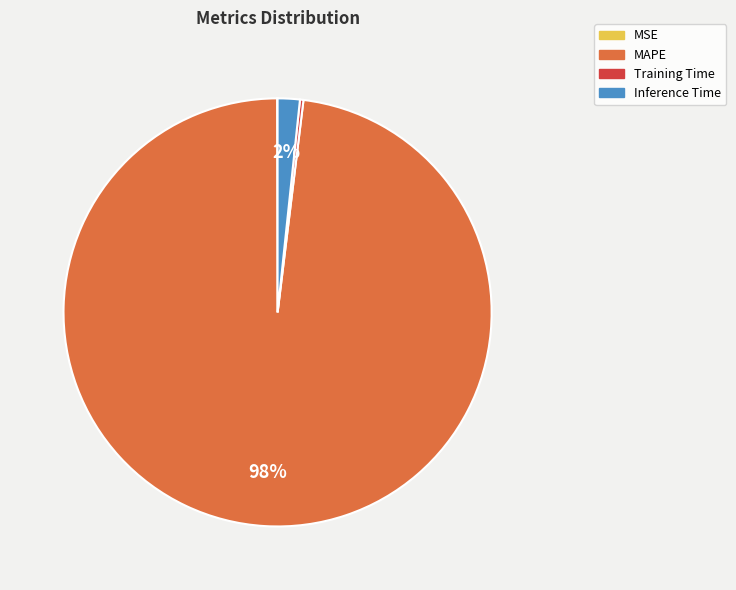

True or false: Inference Time accounts for 2% of the total.

True